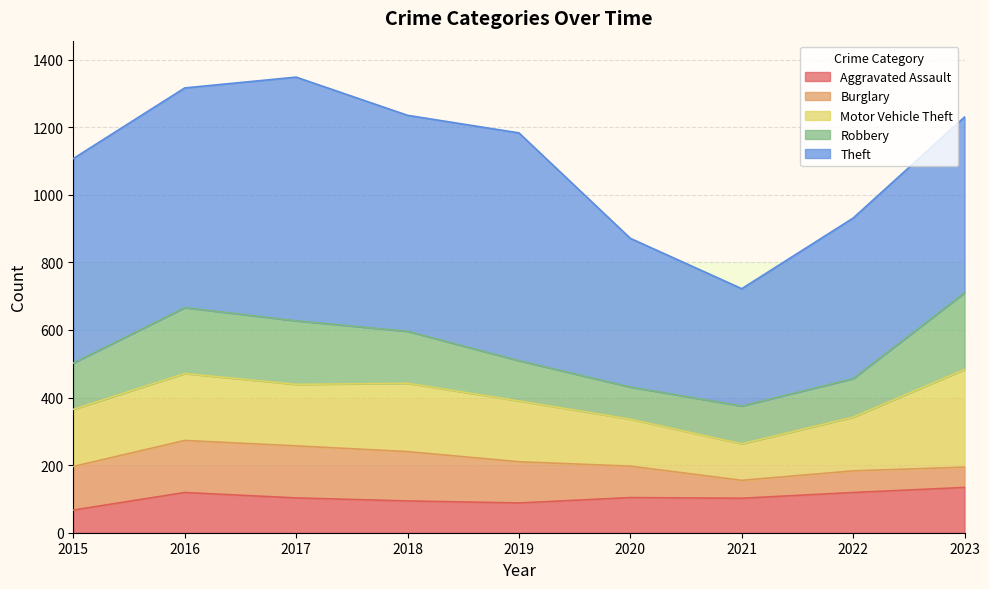

At which label does Burglary first exceed 122?

2015